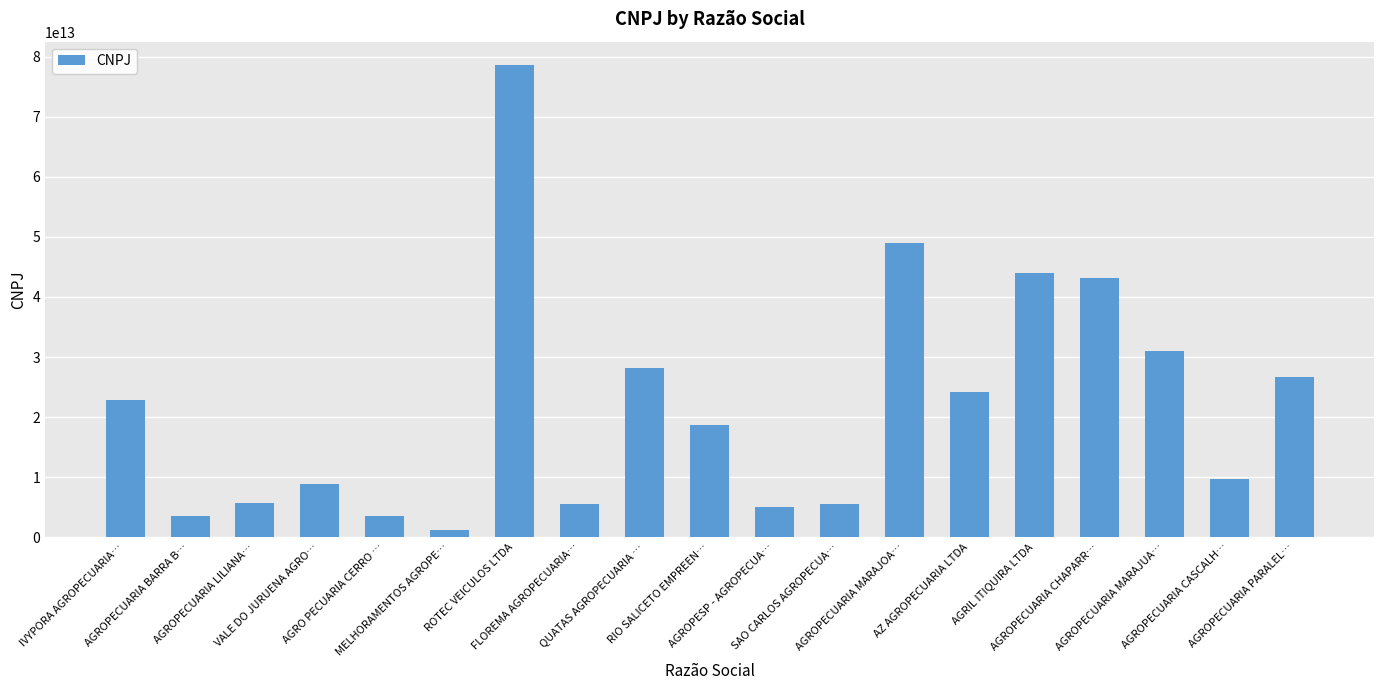

List the labels in order of value, smallest first.

MELHORAMENTOS AGROPE…, AGROPECUARIA BARRA B…, AGRO PECUARIA CERRO …, AGROPESP - AGROPECUA…, SAO CARLOS AGROPECUA…, FLOREMA AGROPECUARIA…, AGROPECUARIA LILIANA…, VALE DO JURUENA AGRO…, AGROPECUARIA CASCALH…, RIO SALICETO EMPREEN…, IVYPORA AGROPECUARIA…, AZ AGROPECUARIA LTDA, AGROPECUARIA PARALEL…, QUATAS AGROPECUARIA …, AGROPECUARIA MARAJUA…, AGROPECUARIA CHAPARR…, AGRIL ITIQUIRA LTDA, AGROPECUARIA MARAJOA…, ROTEC VEICULOS LTDA